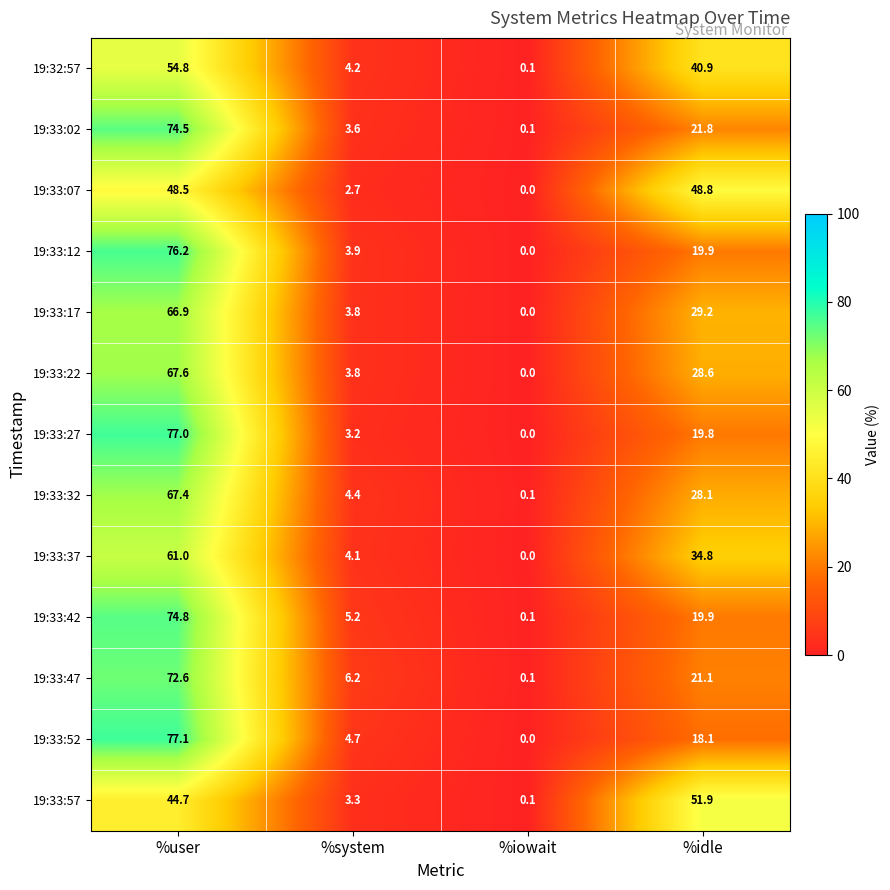

What is the difference between the second highest and second lowest values in the 19:32:57 series?

36.7